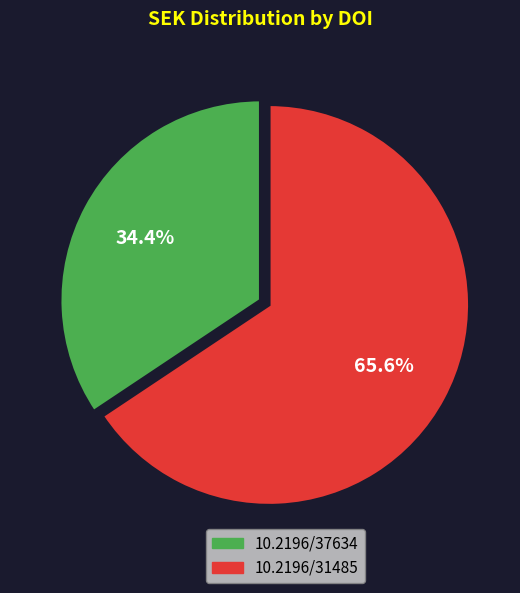

How much of the chart is everything except 10.2196/31485?

34.4%